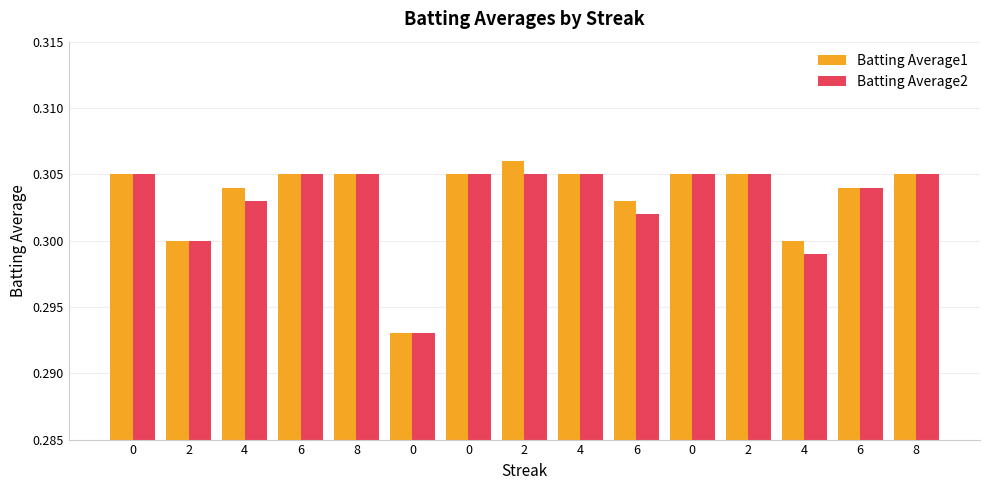

Reading left to right, extract all data points from this chart.

Batting Average1: 0=0.3	2=0.3	4=0.3	6=0.3	8=0.3	0=0.3	0=0.3	2=0.3	4=0.3	6=0.3	0=0.3	2=0.3	4=0.3	6=0.3	8=0.3
Batting Average2: 0=0.3	2=0.3	4=0.3	6=0.3	8=0.3	0=0.3	0=0.3	2=0.3	4=0.3	6=0.3	0=0.3	2=0.3	4=0.3	6=0.3	8=0.3